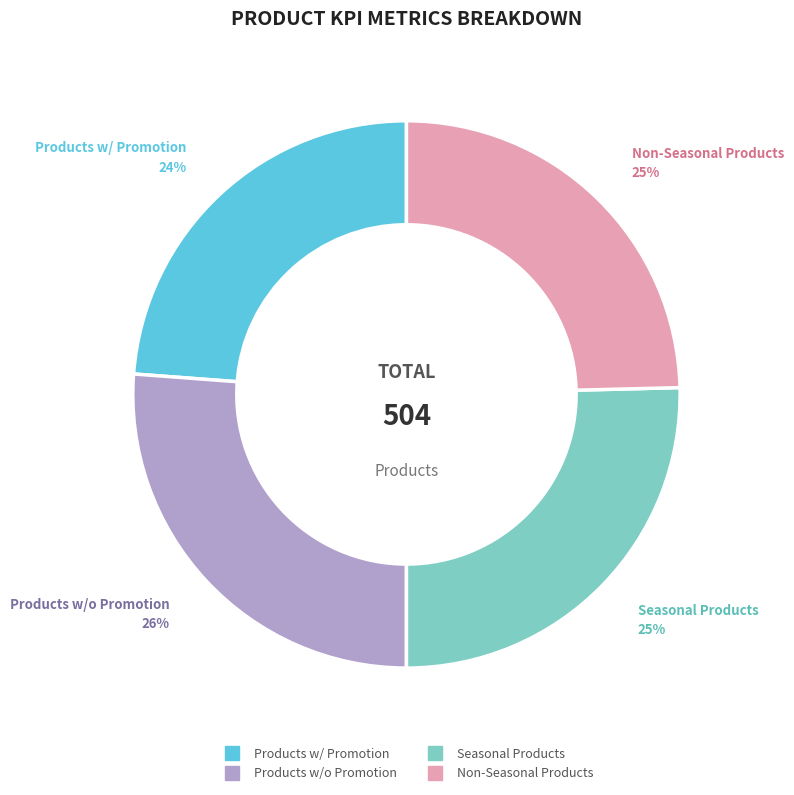

Combined, do Products w/o Promotion and Seasonal Products account for over 50%?

Yes